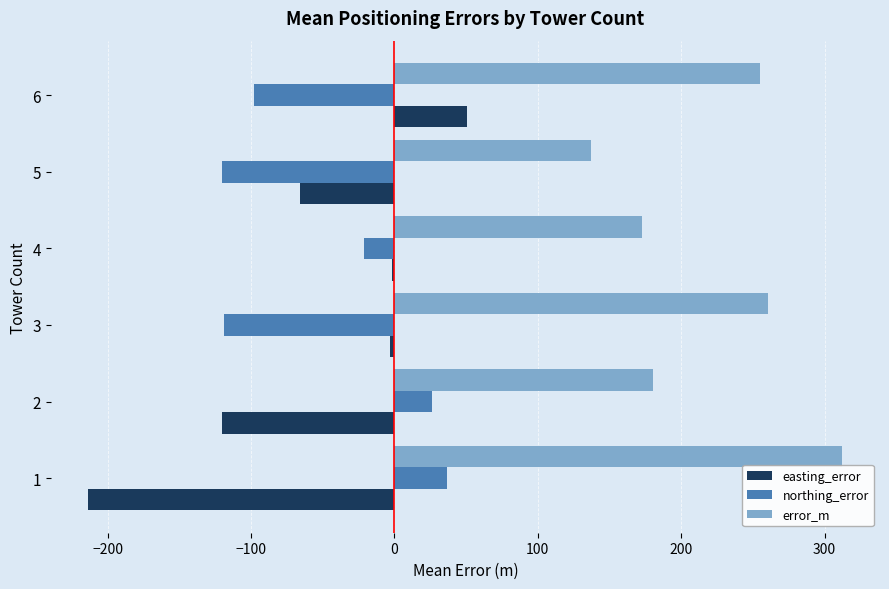

Which series has the widest spread of values?

easting_error